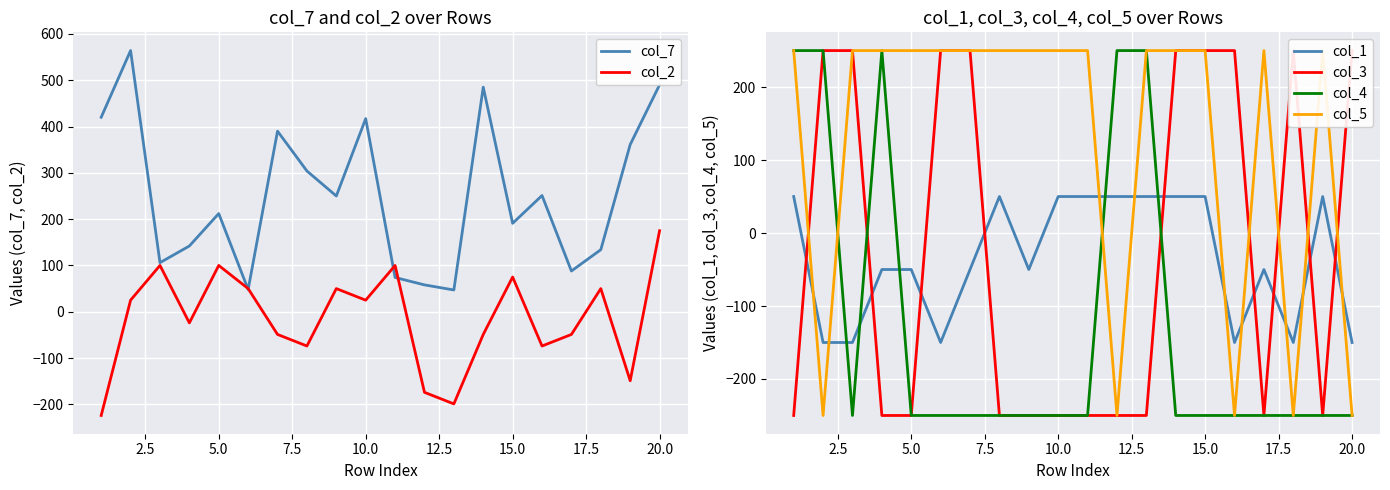

What is the minimum value for col_4?

-250